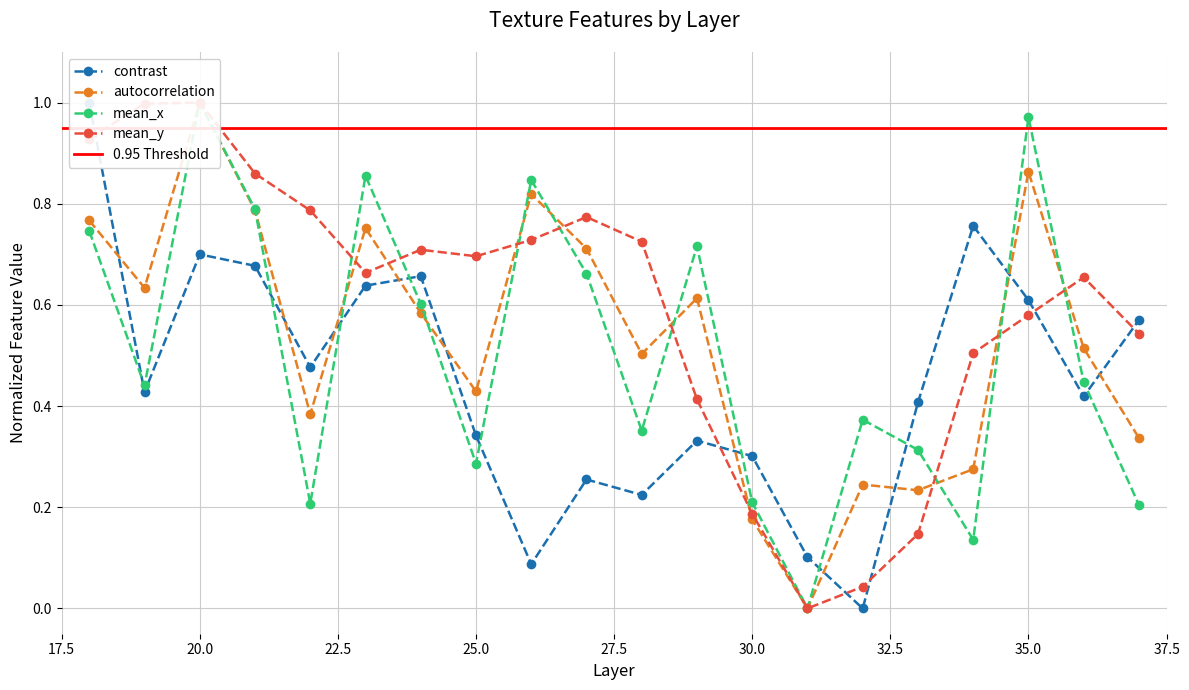

True or false: mean_x has a value of 0.7 at 18.

True